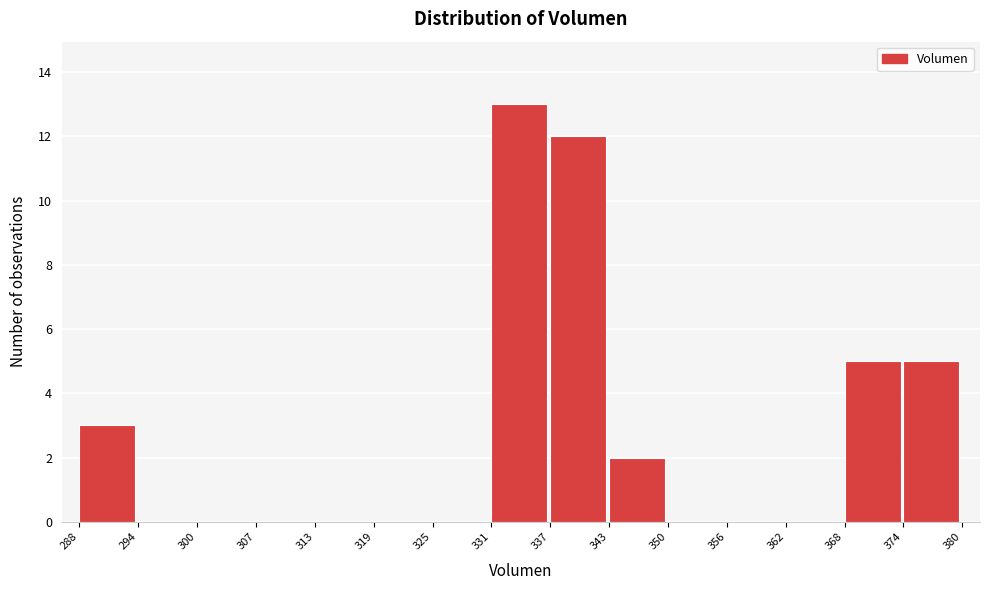

Reading left to right, transcribe this chart: for each bar, give the range it covers on the x-axis and its height. The values are not printed on the chart, so give them approximately, as read against the axis.

288 to 294: 3
294 to 300: 0
300 to 307: 0
307 to 313: 0
313 to 319: 0
319 to 325: 0
325 to 331: 0
331 to 337: 13
337 to 343: 12
343 to 350: 2
350 to 356: 0
356 to 362: 0
362 to 368: 0
368 to 374: 5
374 to 380: 5